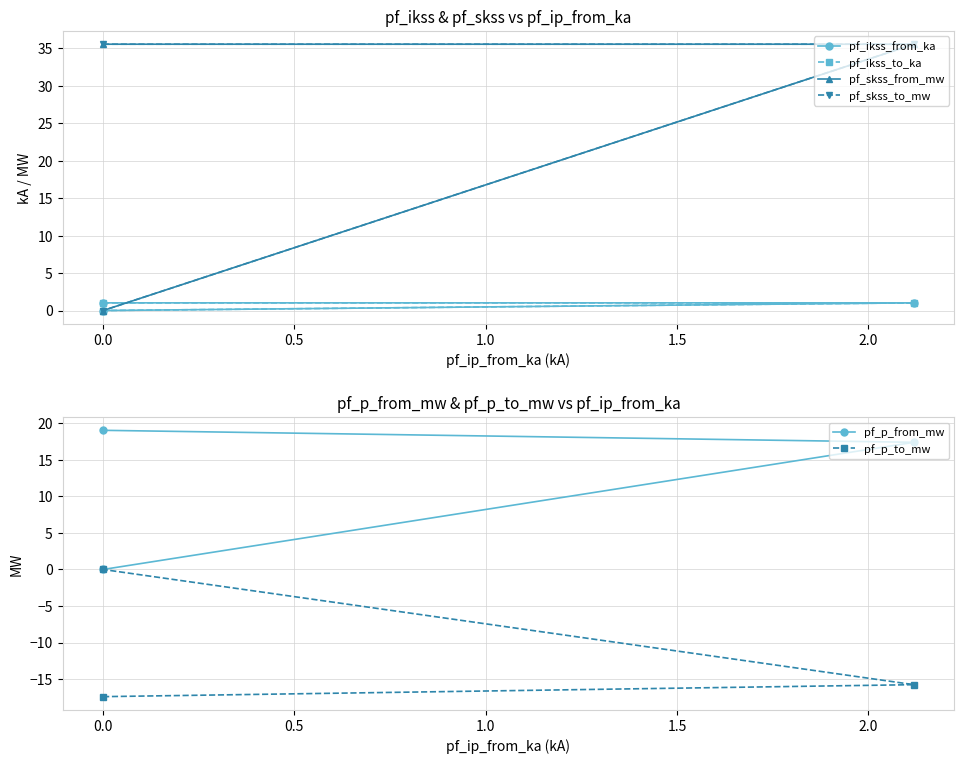

What is the total value across all series at 0.0?

74.7